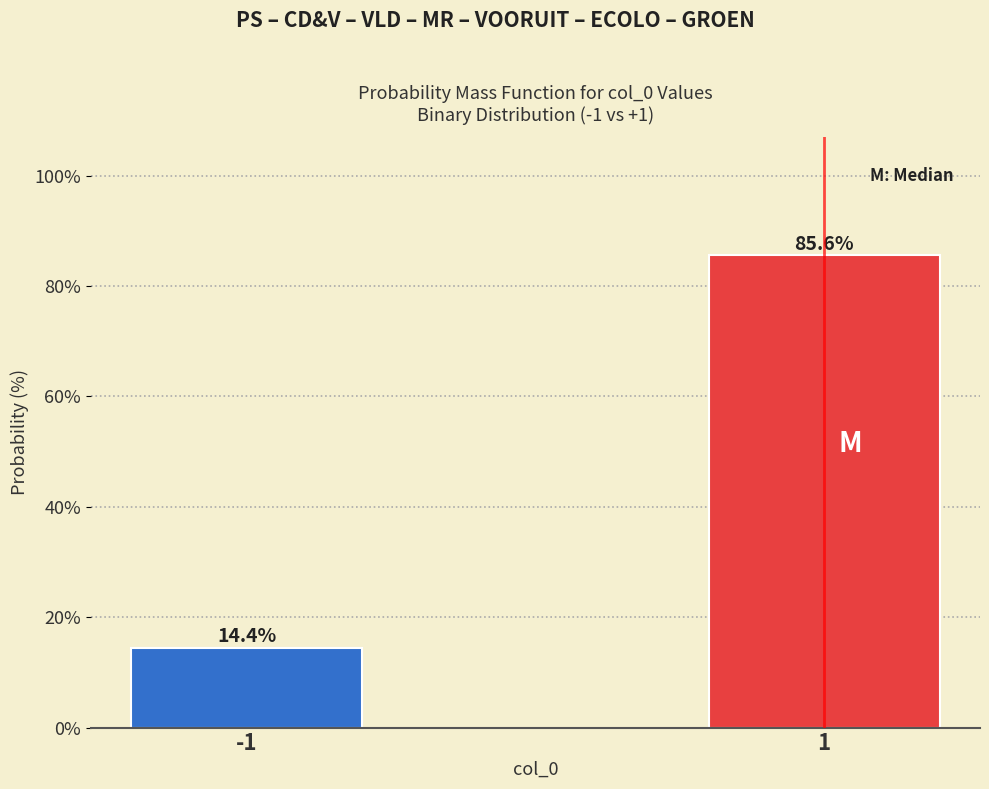

Reading left to right, transcribe all the data shown in this chart.

-1=14.4	1=85.6